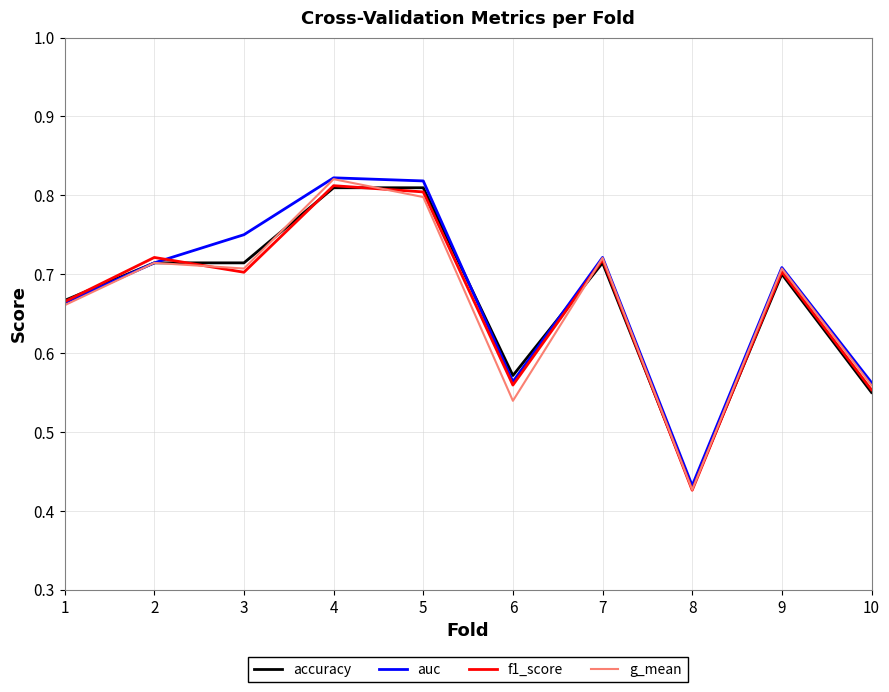

Which series changed the most between 1 and 5?

auc